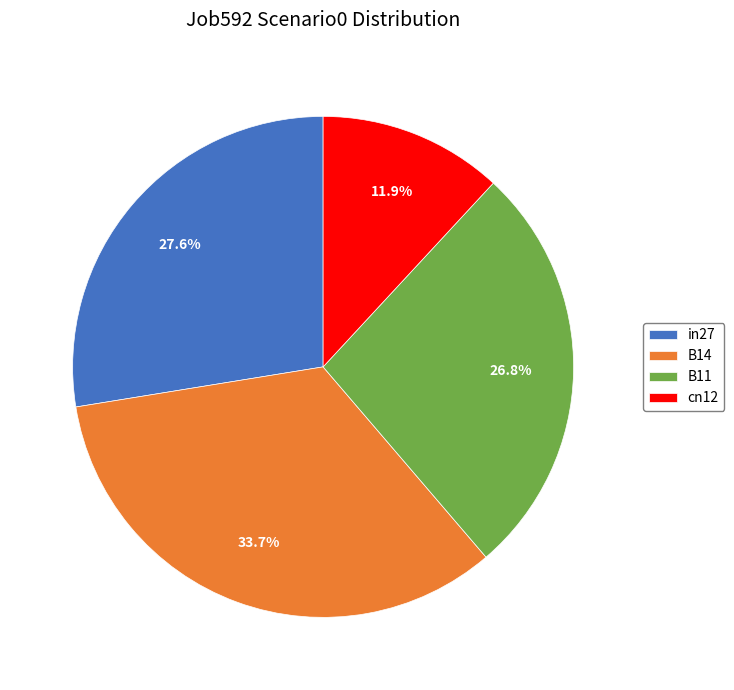

What is the ratio of the value at B14 to the value at B11?

1.3